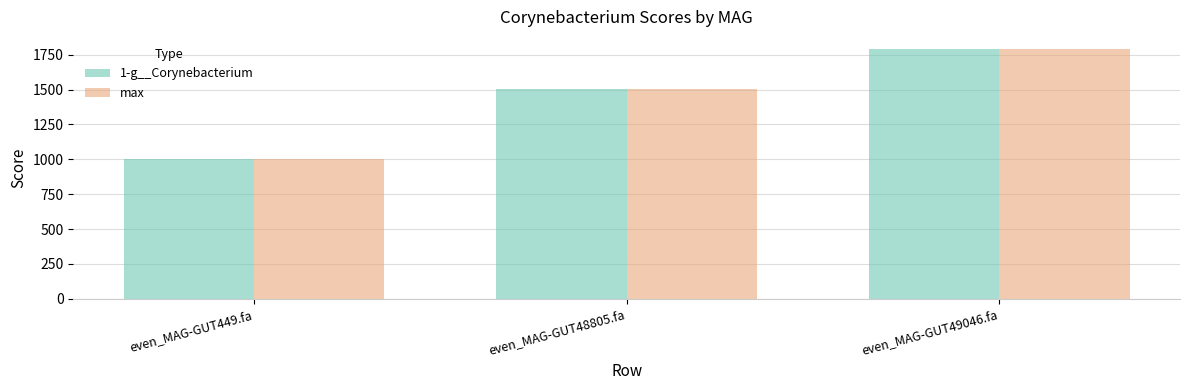

True or false: 1-g__Corynebacterium has a value of 1501.7 at even_MAG-GUT48805.fa.

True